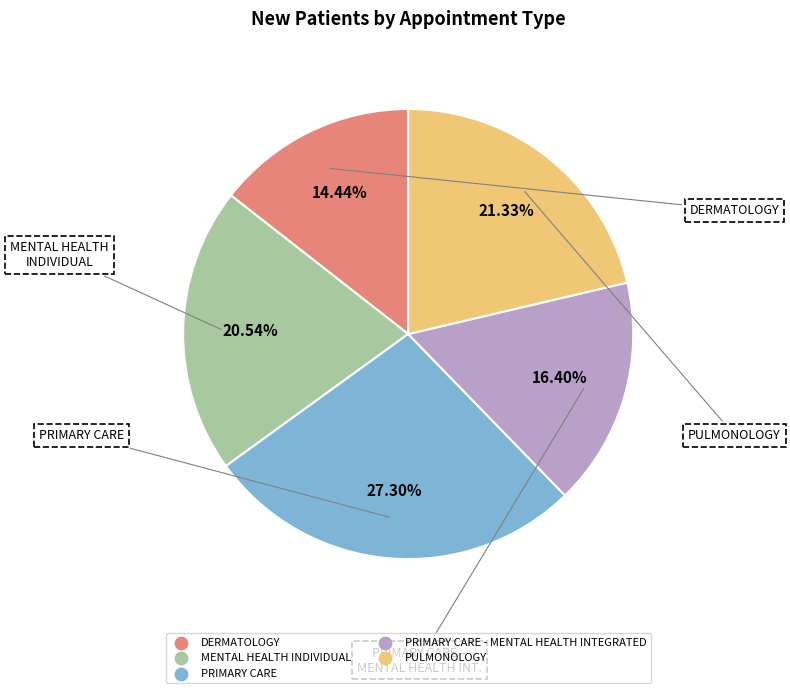

Is there a majority slice in this chart?

No